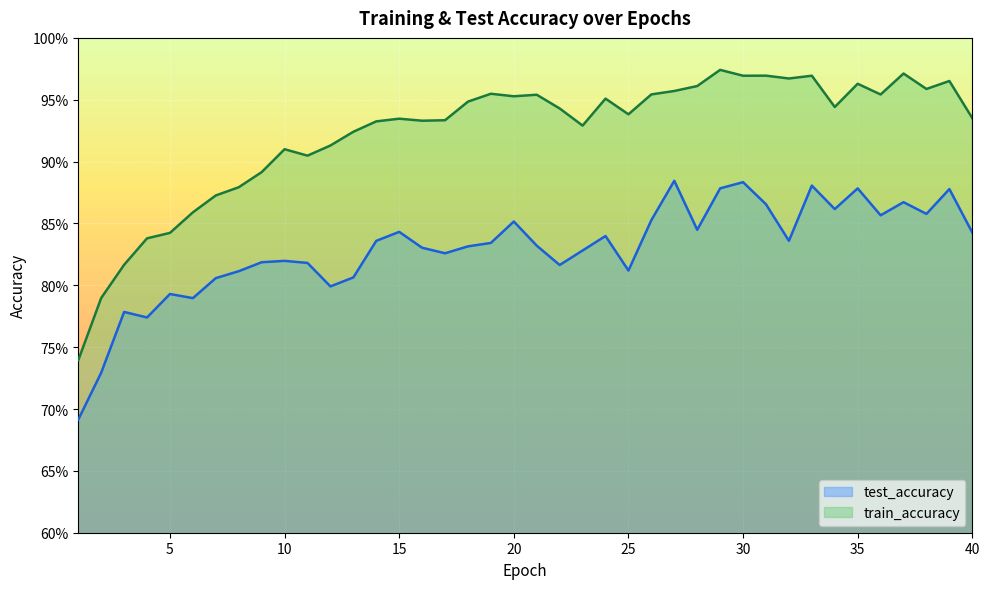

Between 17 and 35, which is larger?

35